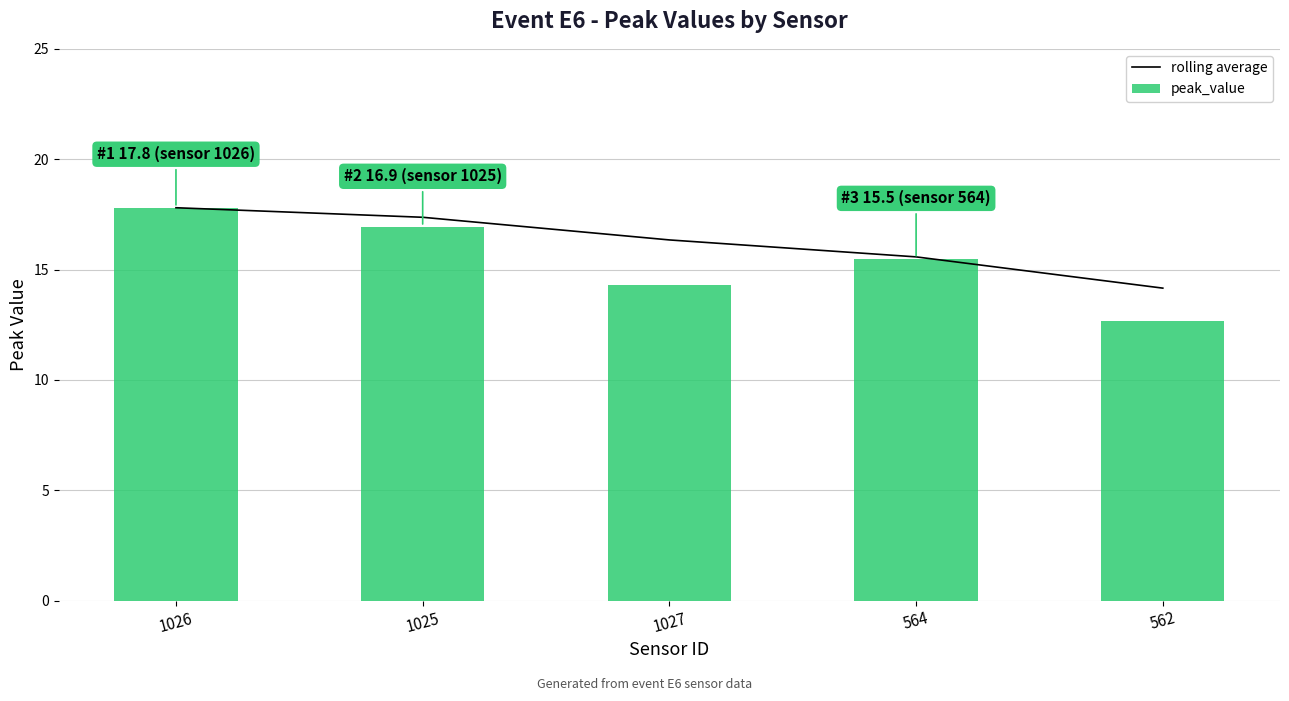

Reading left to right, list all the values displayed in this chart.

rolling average: 1026=17.8	1025=17.4	1027=16.3	564=15.6	562=14.2
peak_value: 1026=17.8	1025=16.9	1027=14.3	564=15.5	562=12.7